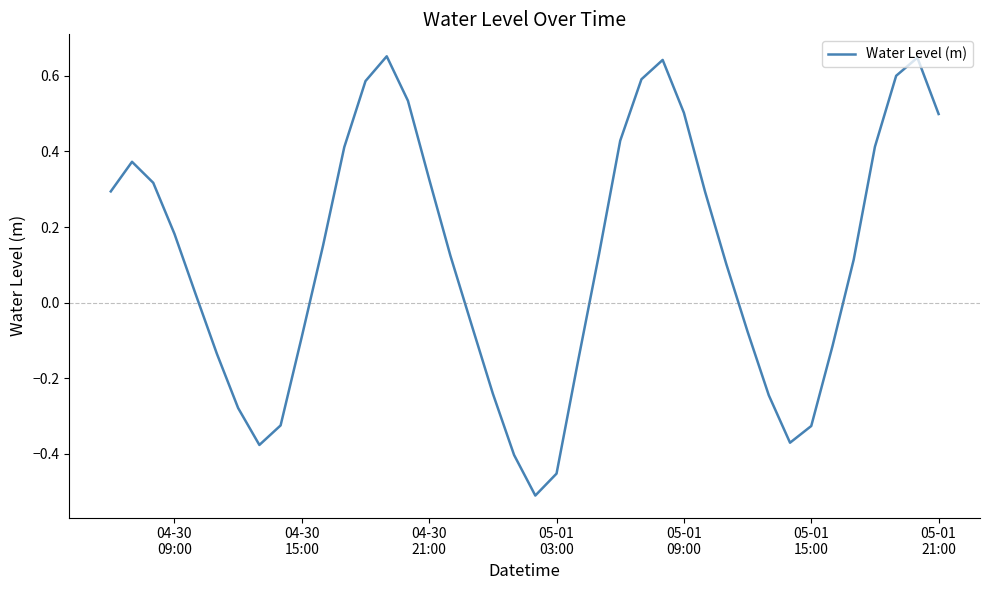

What is the difference between the maximum and minimum values?

1.2